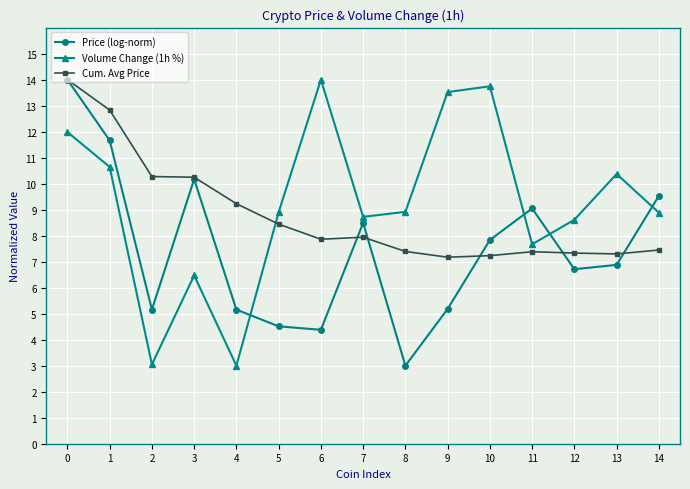

True or false: Volume Change (1h %) has more than 0 points higher than both neighbors.

True